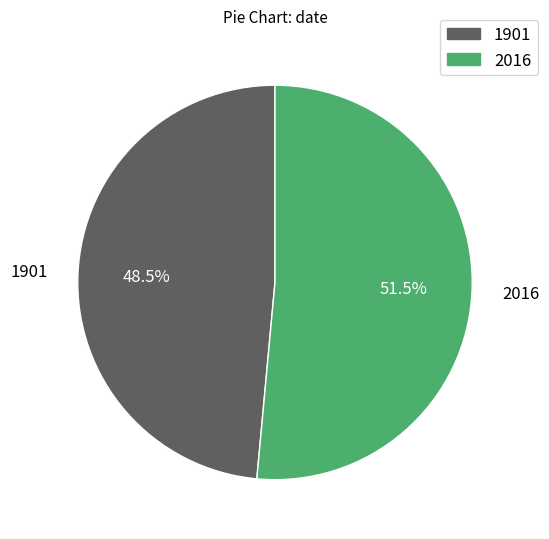

Which category has the biggest portion of the pie?

2016